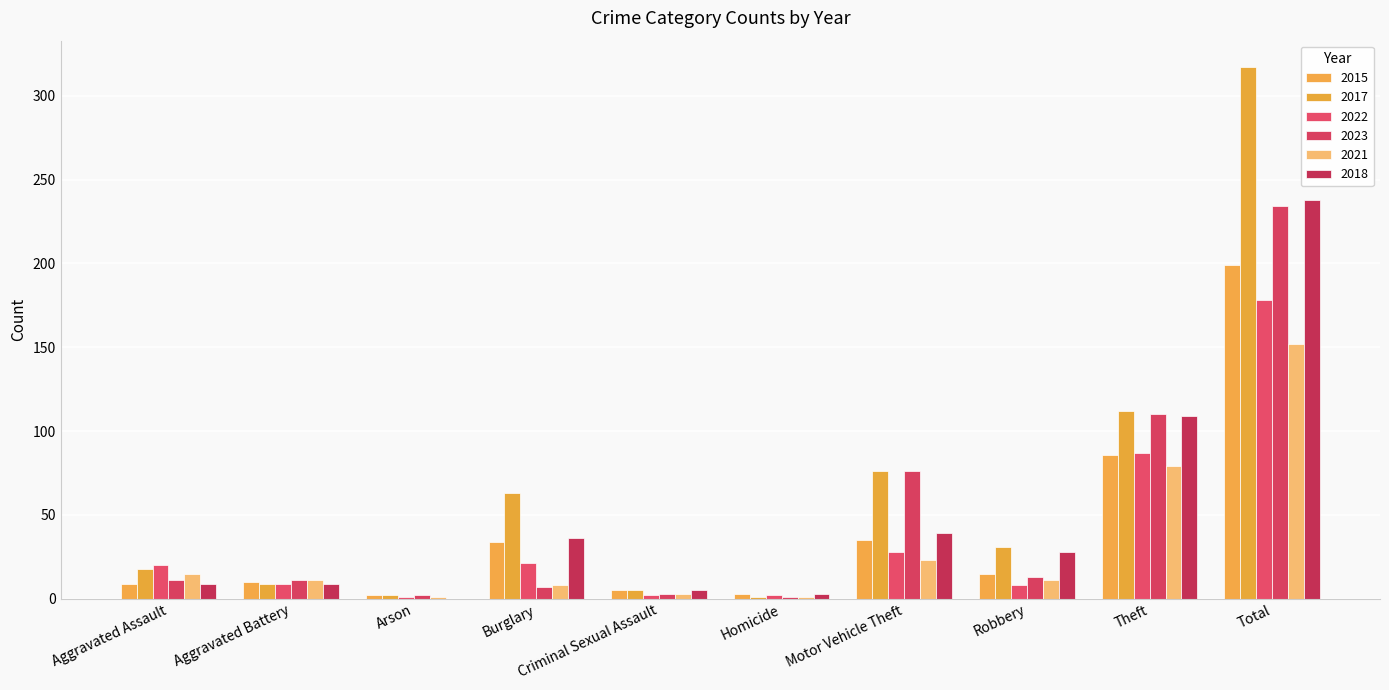

Between Burglary and Robbery, which series saw the biggest shift?

2017